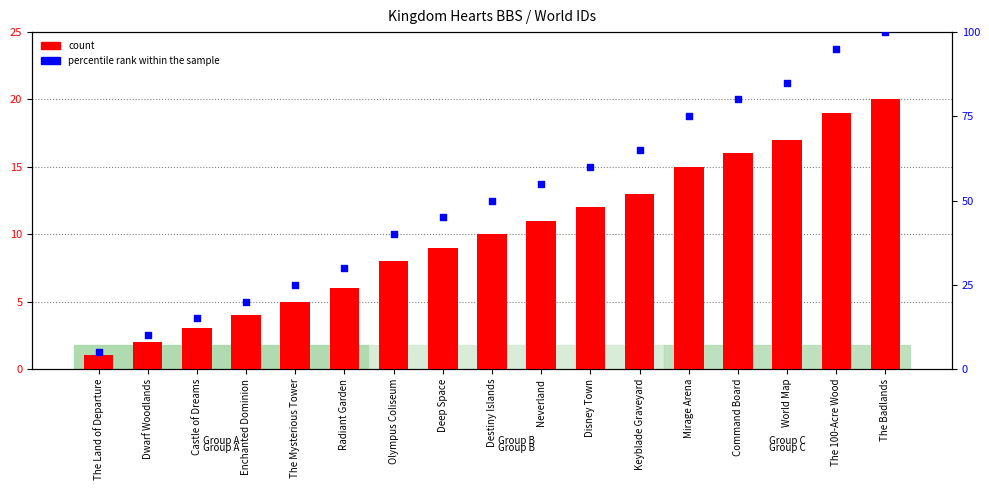

Which series contains the highest Y value?

percentile rank within the sample